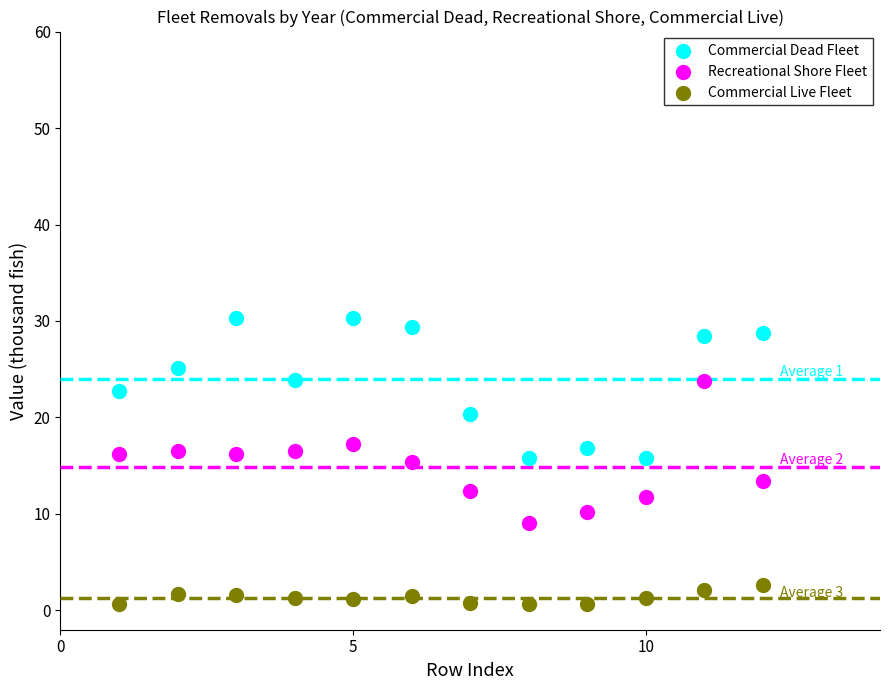

Which series reaches the maximum Y coordinate?

Commercial Dead Fleet